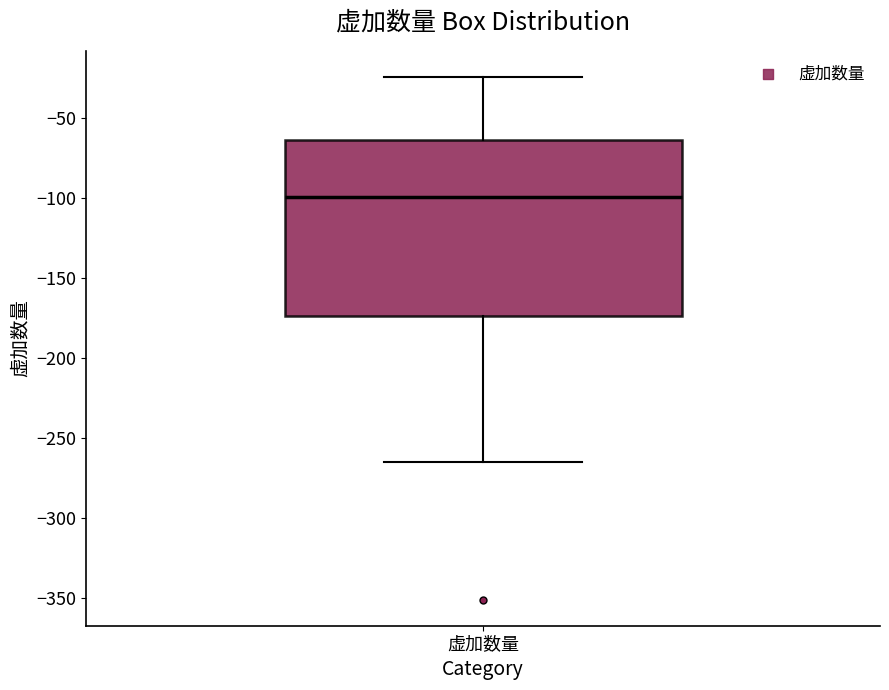

Read this box plot against the y-axis: the position of the median line, the range covered by the box, and the ends of both whiskers. The values are not printed on the chart, so give them approximately, as read against the axis.

median -100, box -175 to -65, whiskers -265 to -25